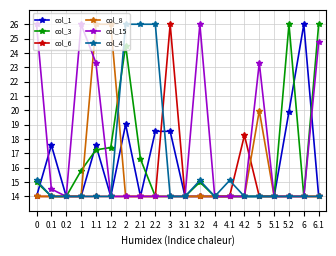

Is the value of col_1 at 0.2 greater than the value of col_15 at 1.1?

No